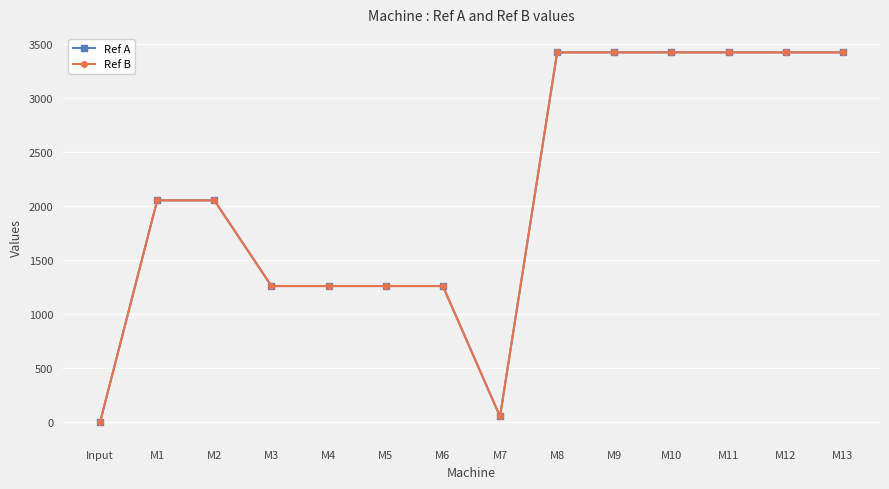

True or false: Ref B and Ref A intersect in this chart.

False